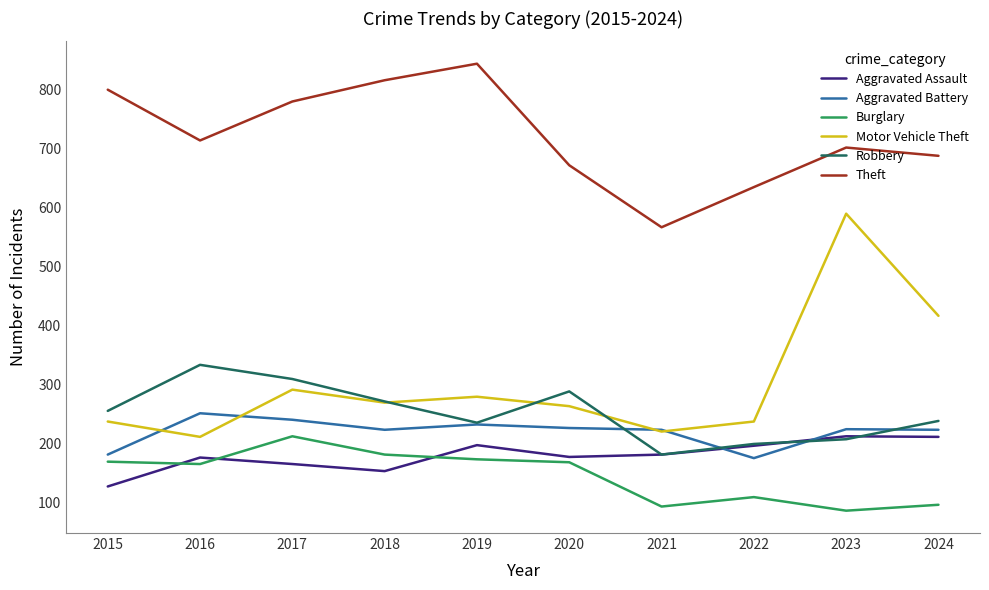

True or false: Burglary has a value of 109 at 2022.

True